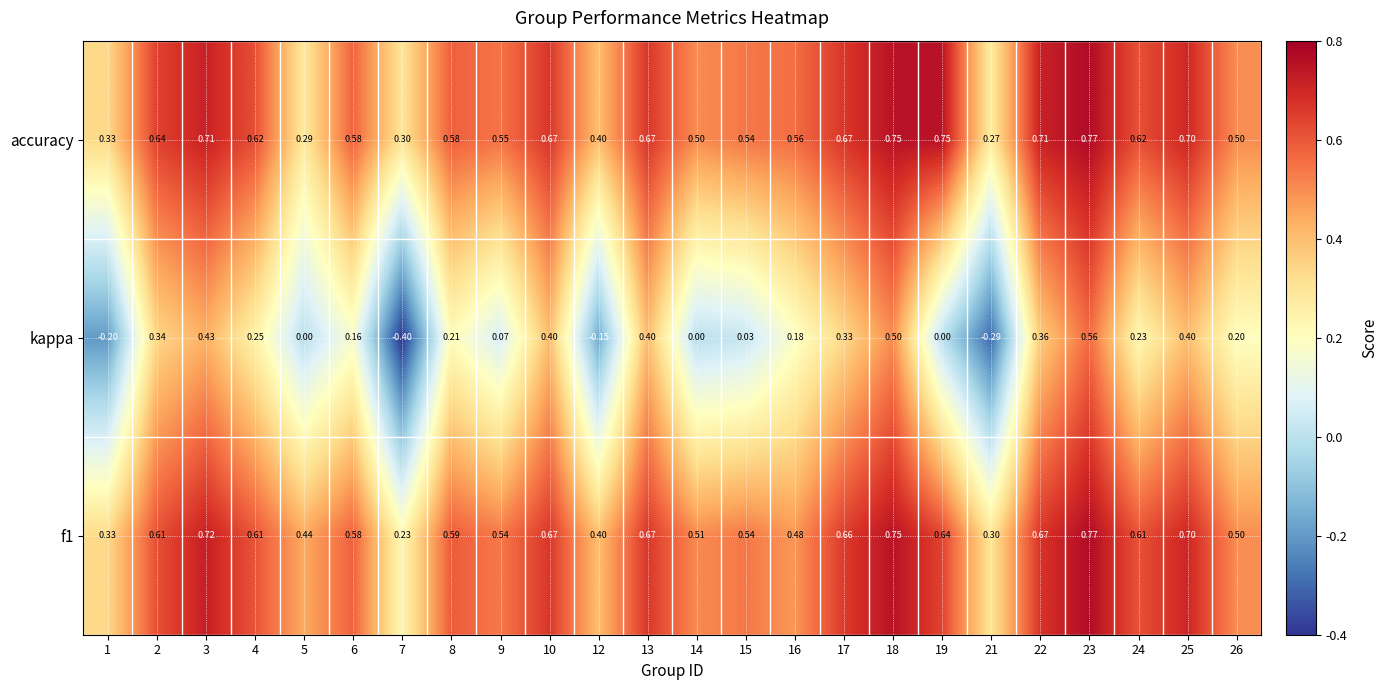

What is the difference between the highest and lowest values at 10?

0.3